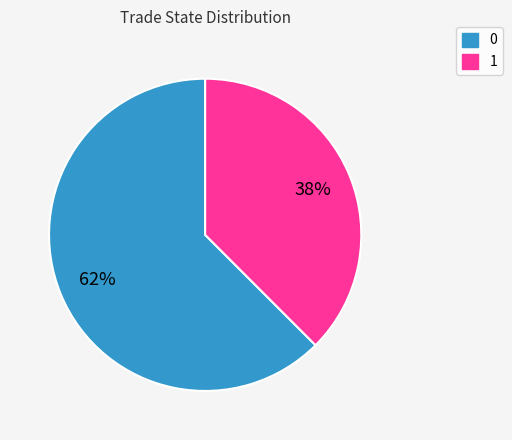

How many slices are in this pie chart?

2